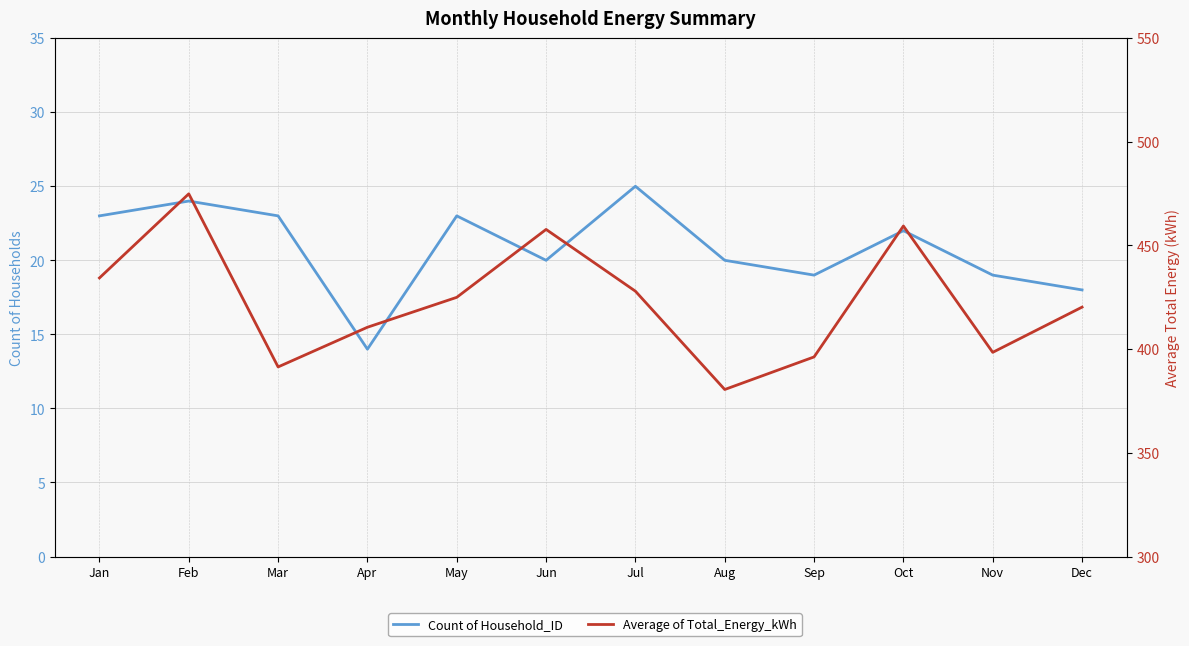

Which series has the largest total across all categories?

Average of Total_Energy_kWh